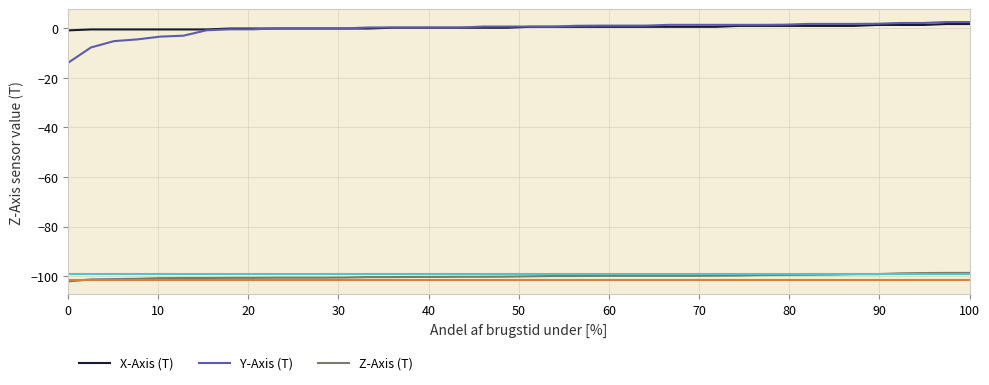

True or false: Z-Axis (T) and Y-Axis (T) cross at least once.

False